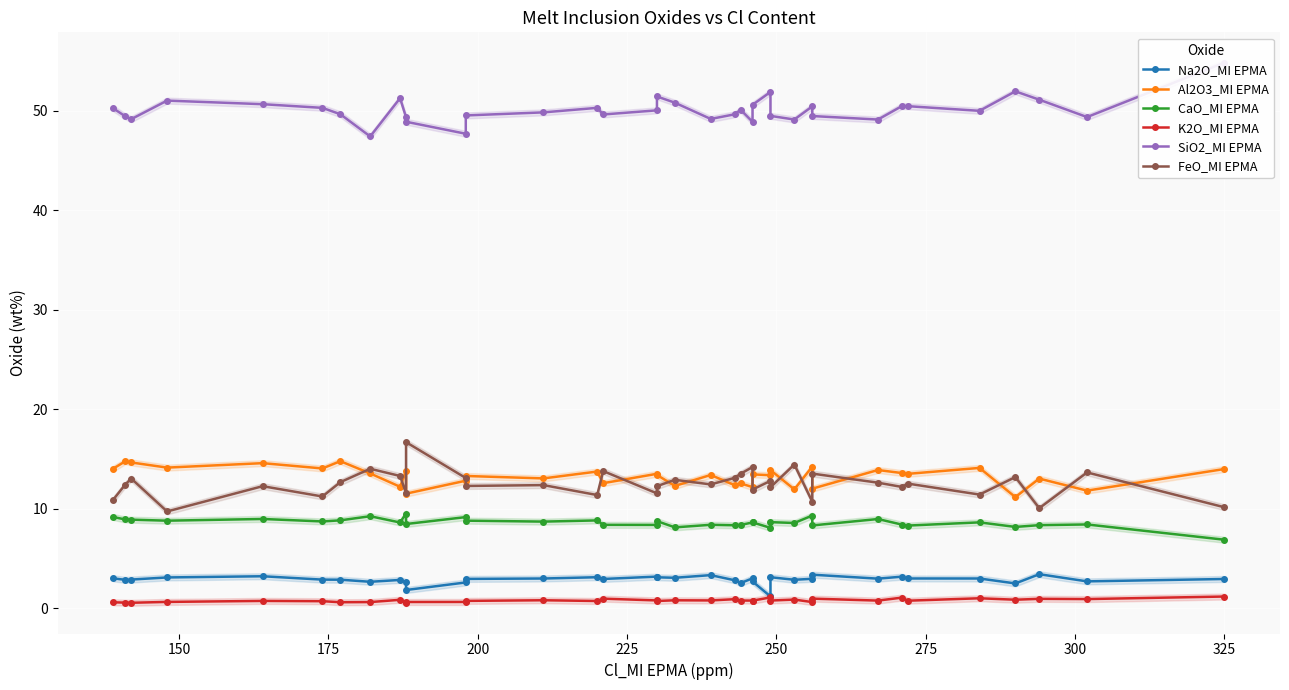

What is the greatest value displayed?

54.8